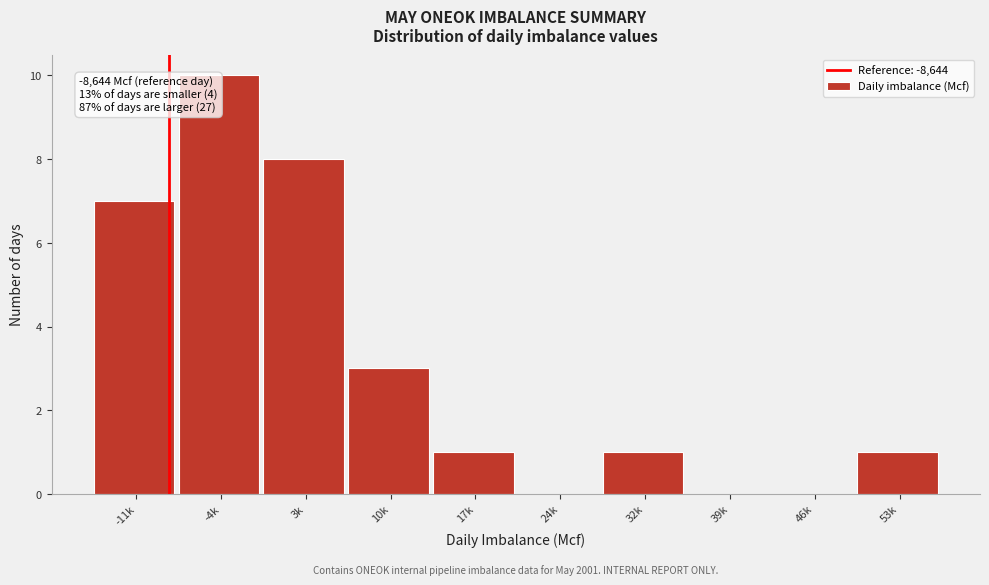

Reading left to right, what are all the values shown in this chart?

-11k=7	-4k=10	3k=8	10k=3	17k=1	24k=0	32k=1	39k=0	46k=0	53k=1